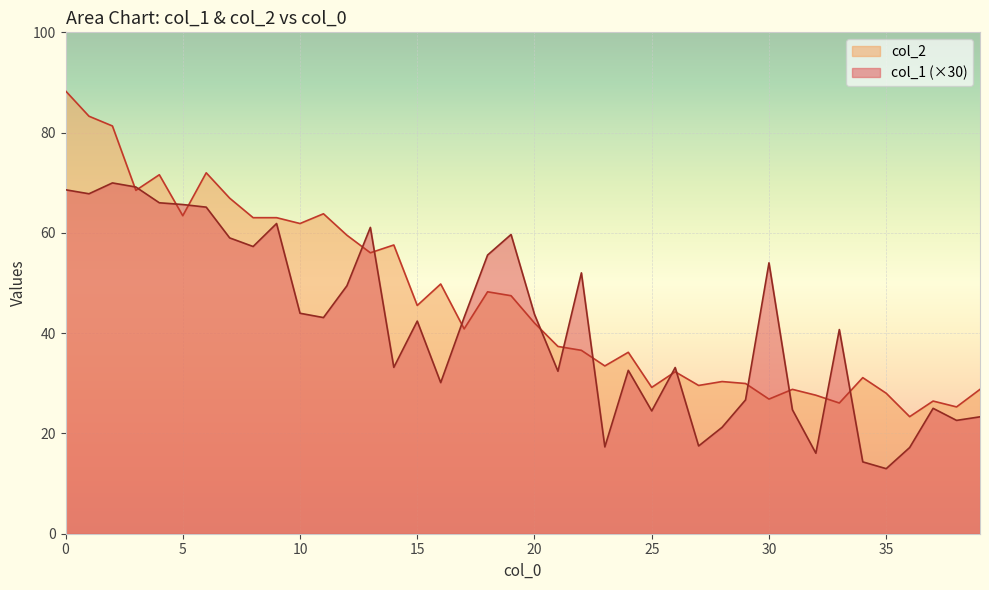

What is the minimum value shown in the chart?

13.0